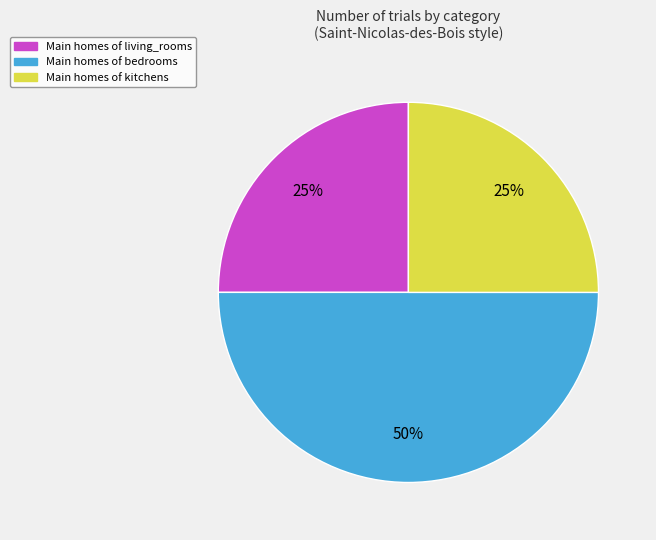

To the nearest percent, what is the difference between the largest and smallest slice percentages?

25%